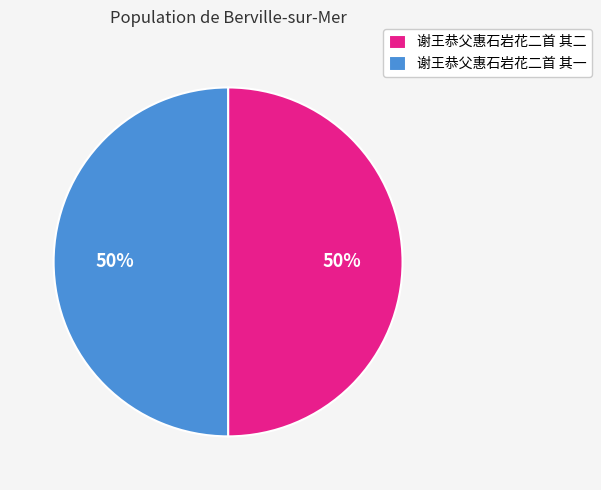

True or false: 谢王恭父惠石岩花二首 其一 accounts for 50% of the total.

True